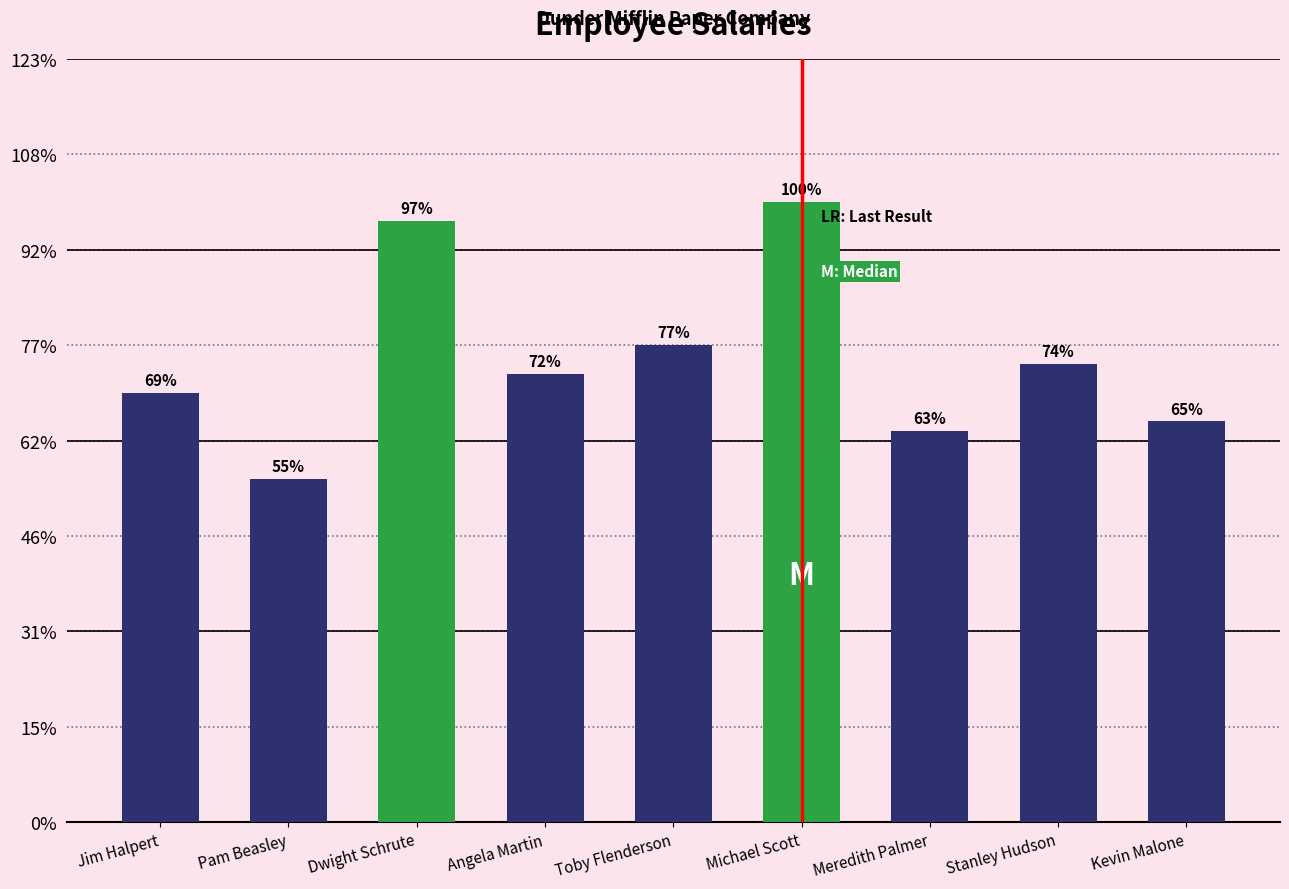

What position from the right is Dwight Schrute?

7